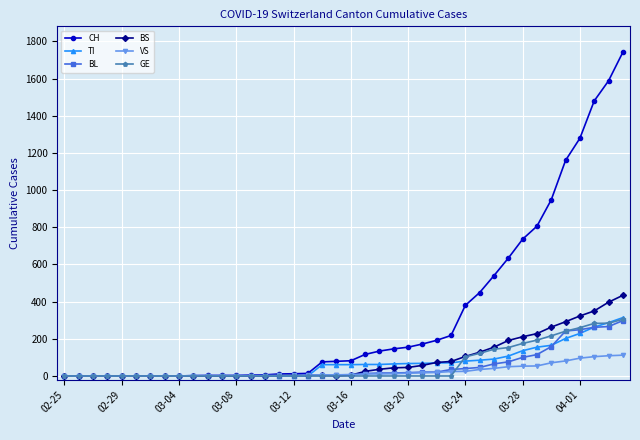

What is the maximum value shown in the chart?

1742